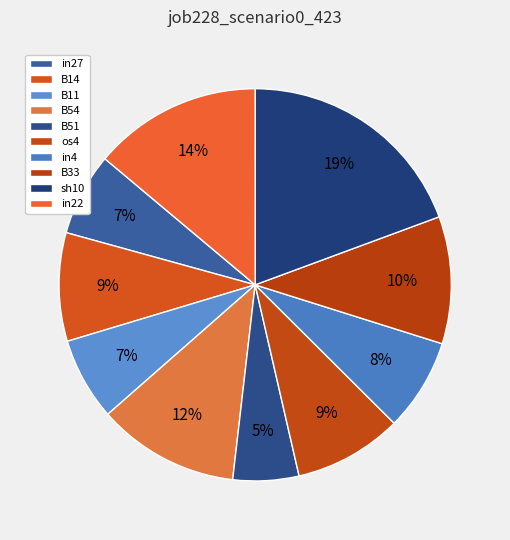

Count the number of slices in the pie.

10